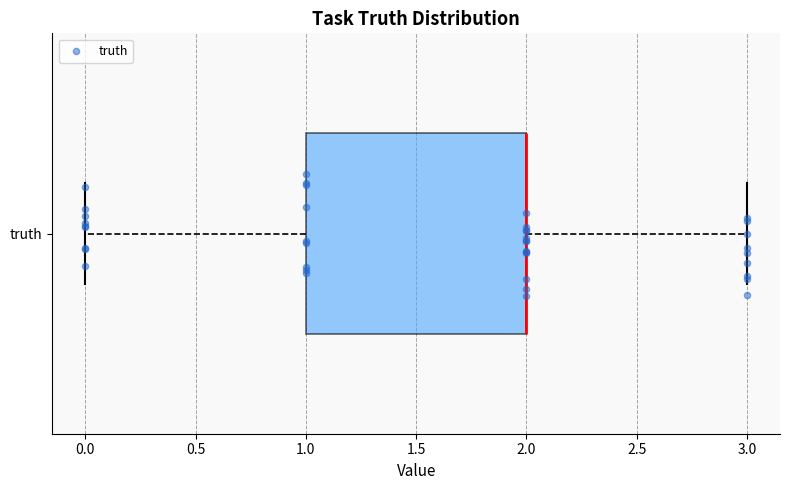

Read this box plot against the x-axis: the position of the median line, the range covered by the box, and the ends of both whiskers. The values are not printed on the chart, so give them approximately, as read against the axis.

median 2 (drawn on the box's right edge), box 1 to 2, whiskers 0 to 3